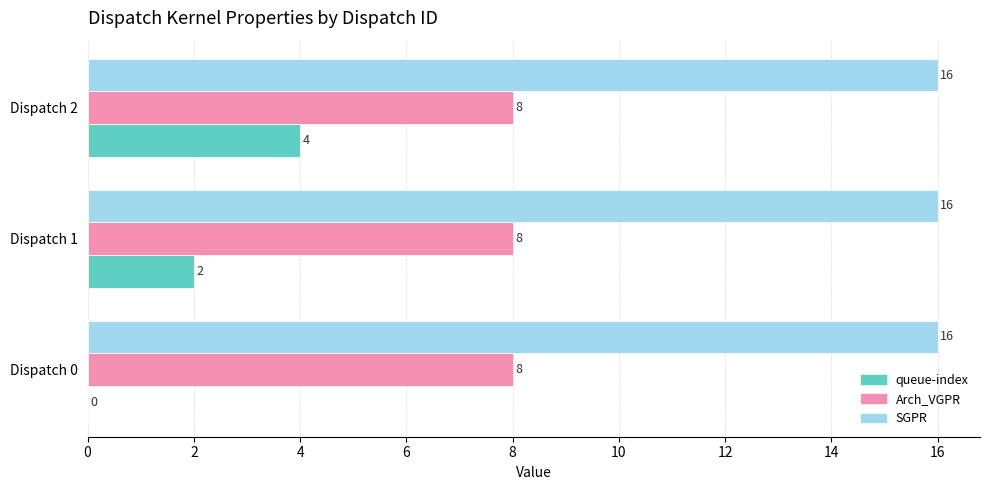

Which series changed the most between Dispatch 1 and Dispatch 2?

queue-index